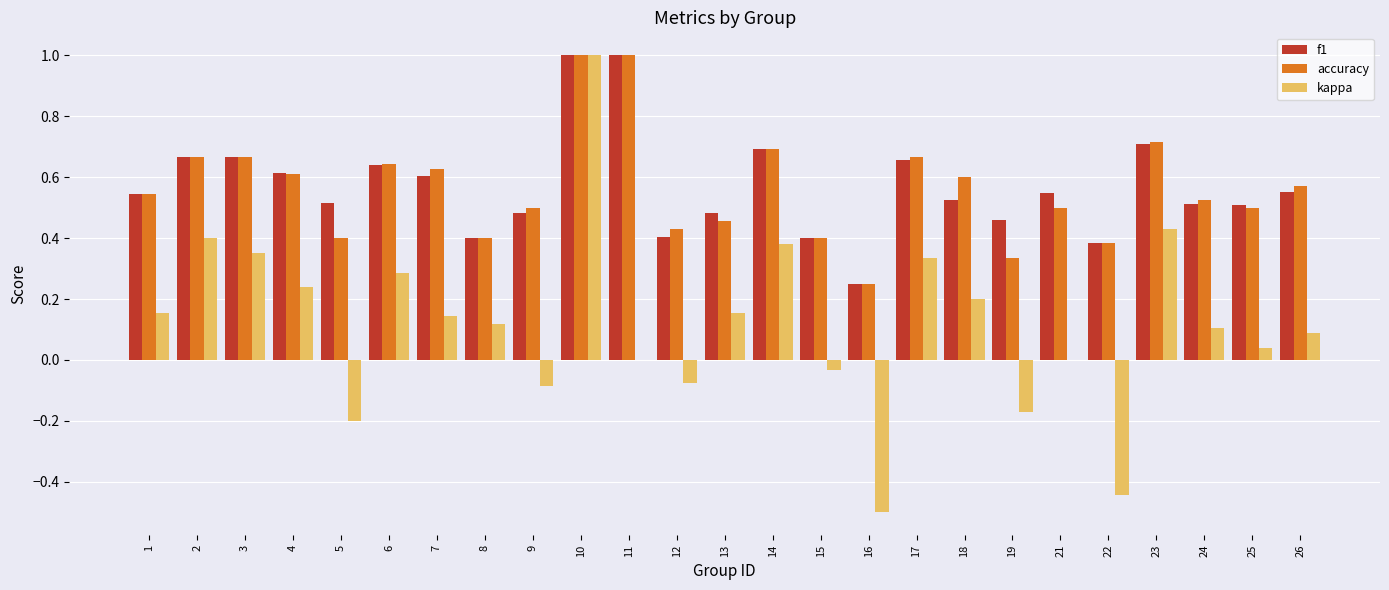

The value of kappa at 7 is 0.1. True or false?

True